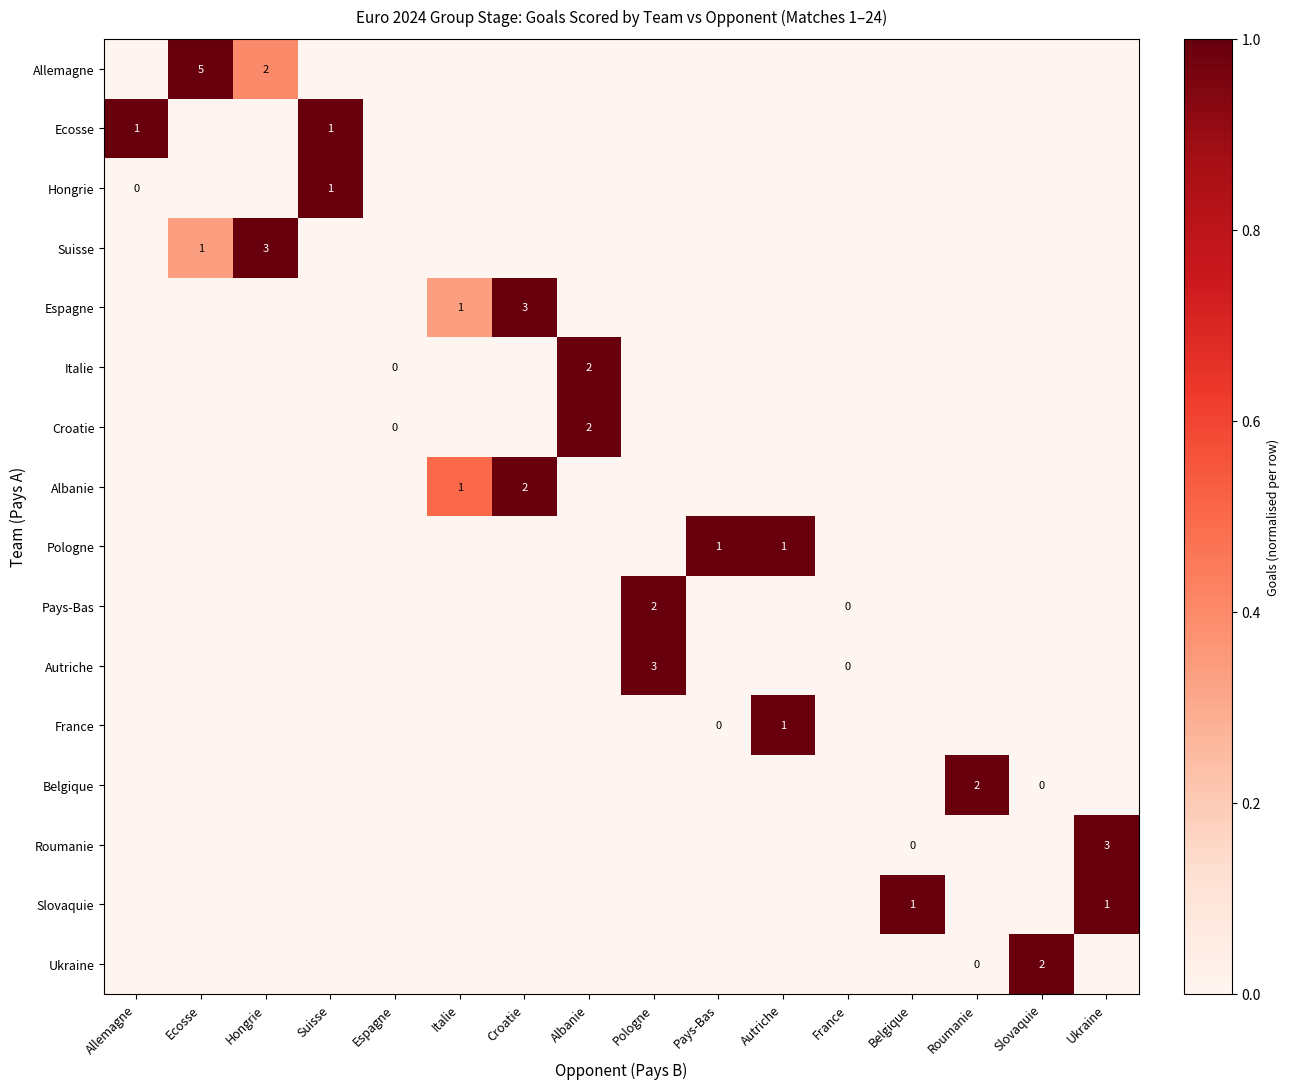

The value of Espagne at Italie is 1. True or false?

True